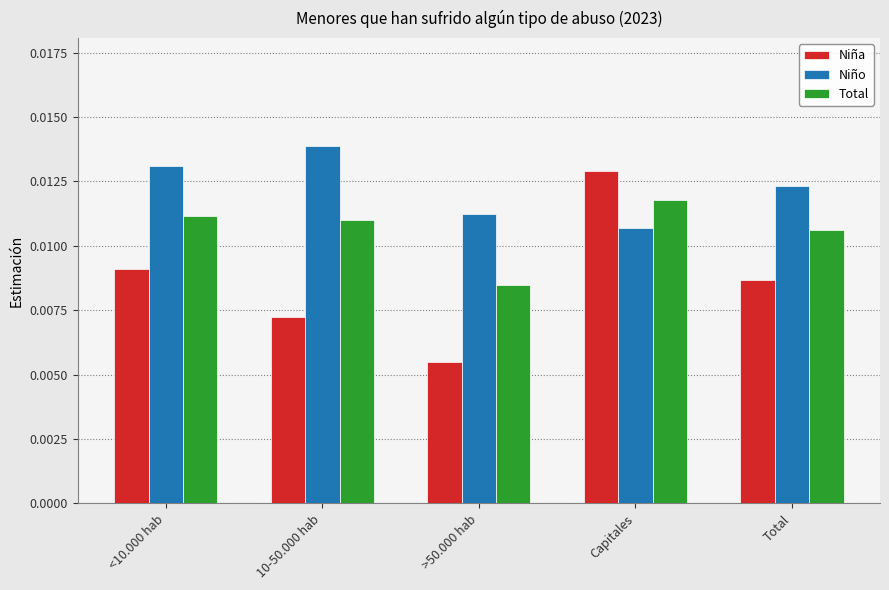

Which category has the highest value across all series?

10-50.000 hab